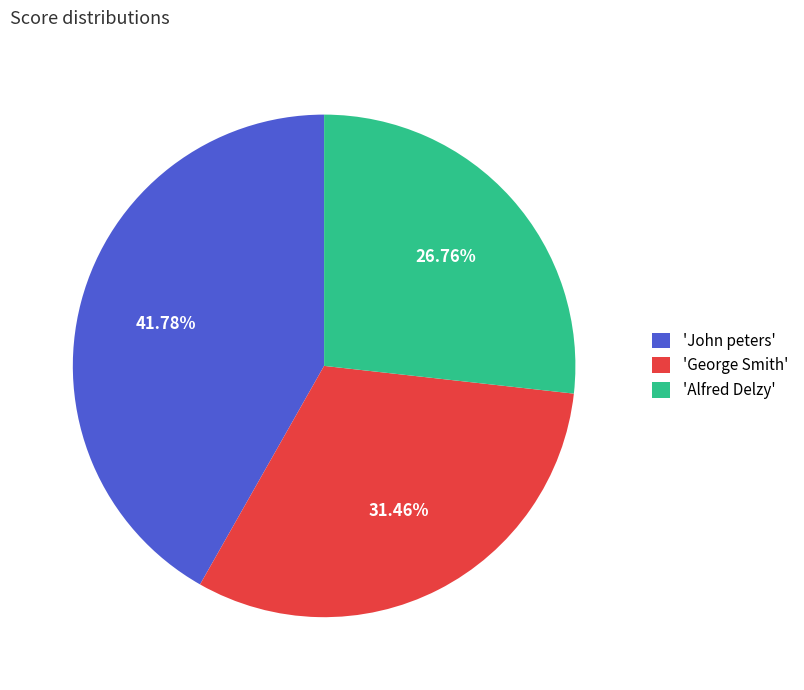

Which category has the smallest portion of the pie?

'Alfred Delzy'